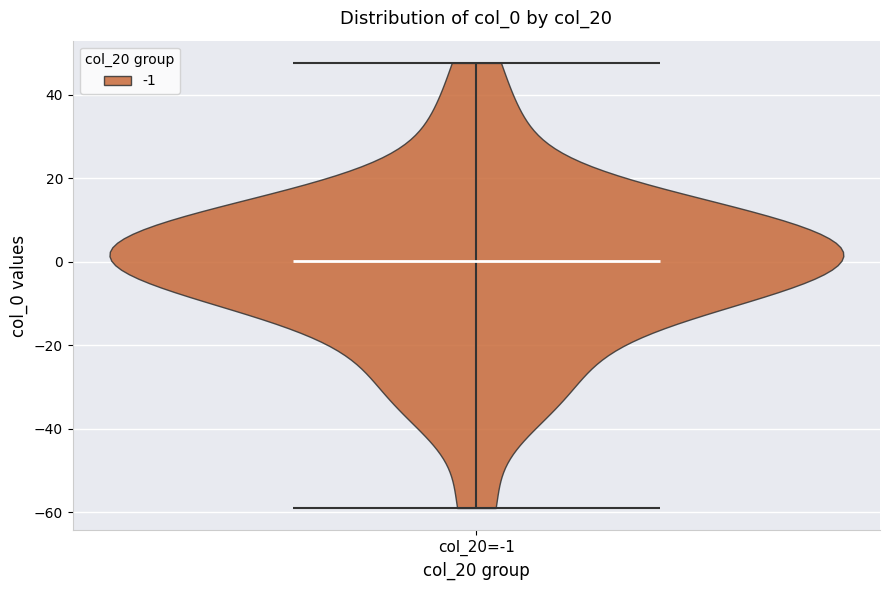

Read this violin plot against the y-axis: where its median line is, and the lowest and highest points the violin reaches. The values are not printed on the chart, so give them approximately, as read against the axis.

median line 0, lowest point -58, highest point 48